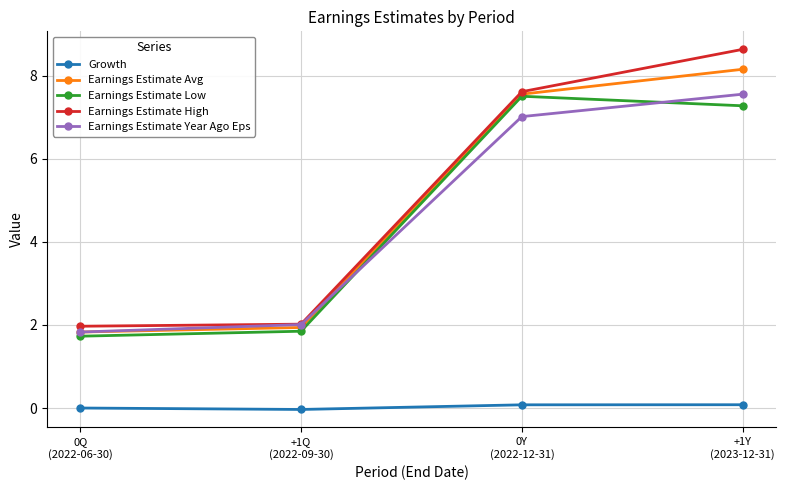

What is the total value across all series at +1Y
(2023-12-31)?

31.7